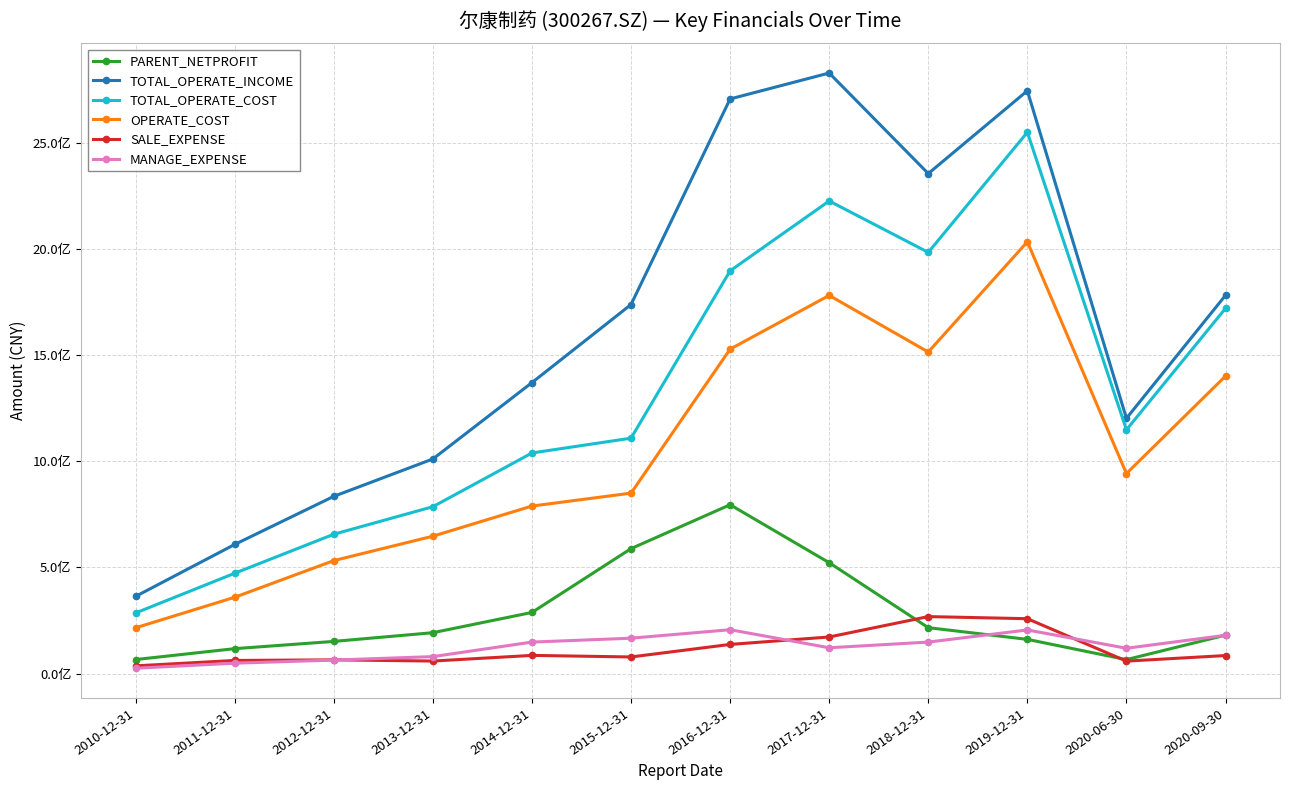

Does the chart have visible grid lines?

Yes